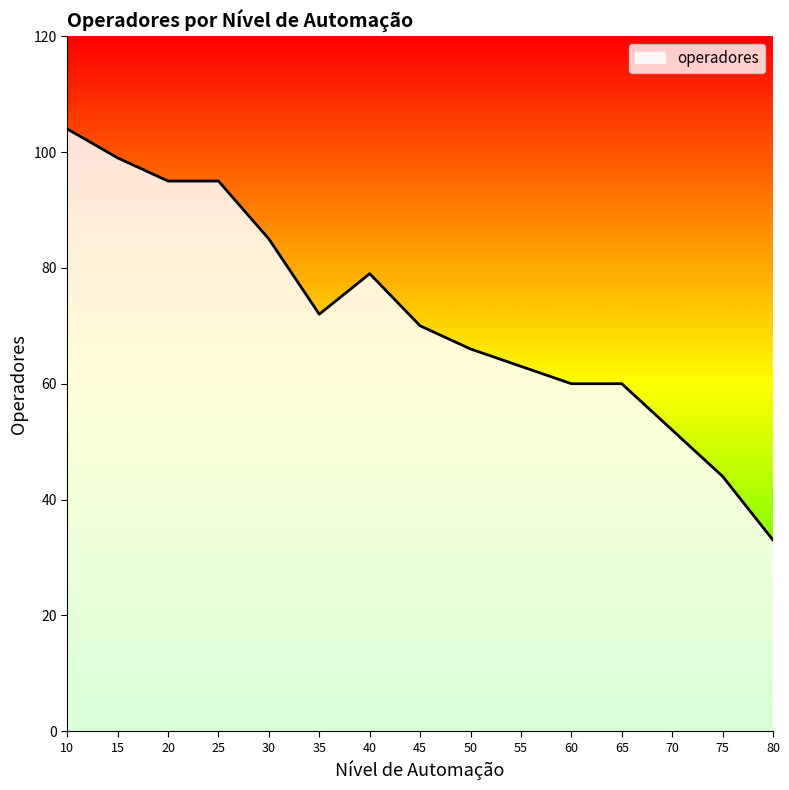

What is the greatest value displayed?

104